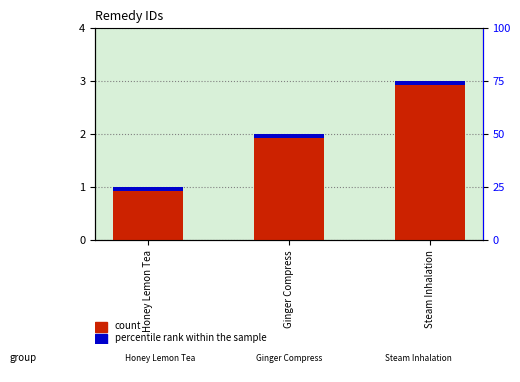

At Honey Lemon Tea, list the series in order from smallest to largest.

accent, remedyid